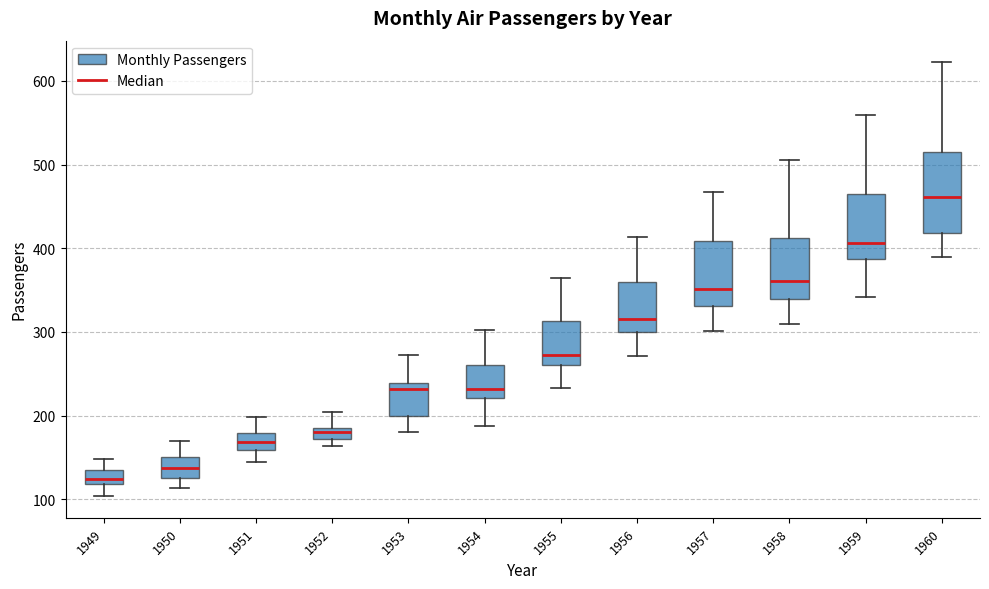

Which box is the tallest, from its lower edge to its upper edge?

1960